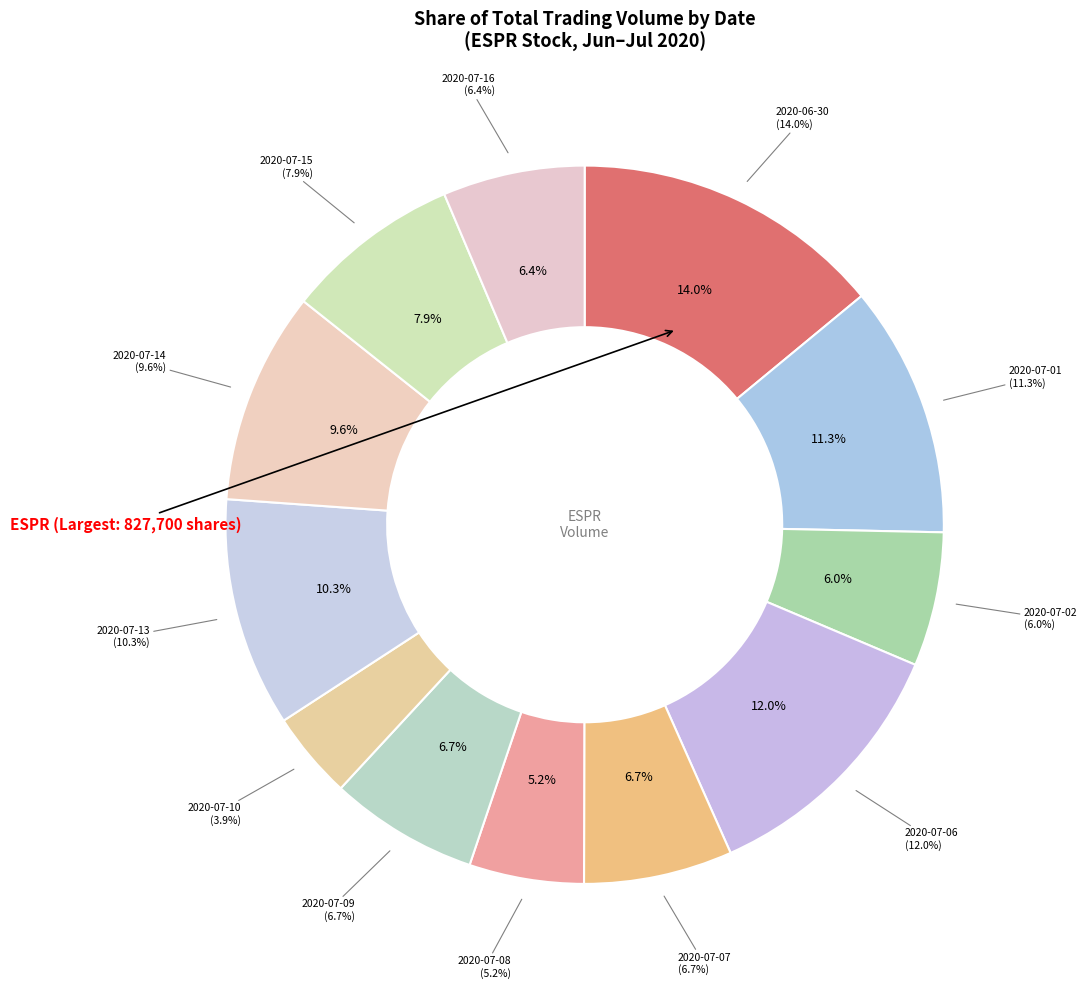

Is there any slice that represents more than half of the pie?

No